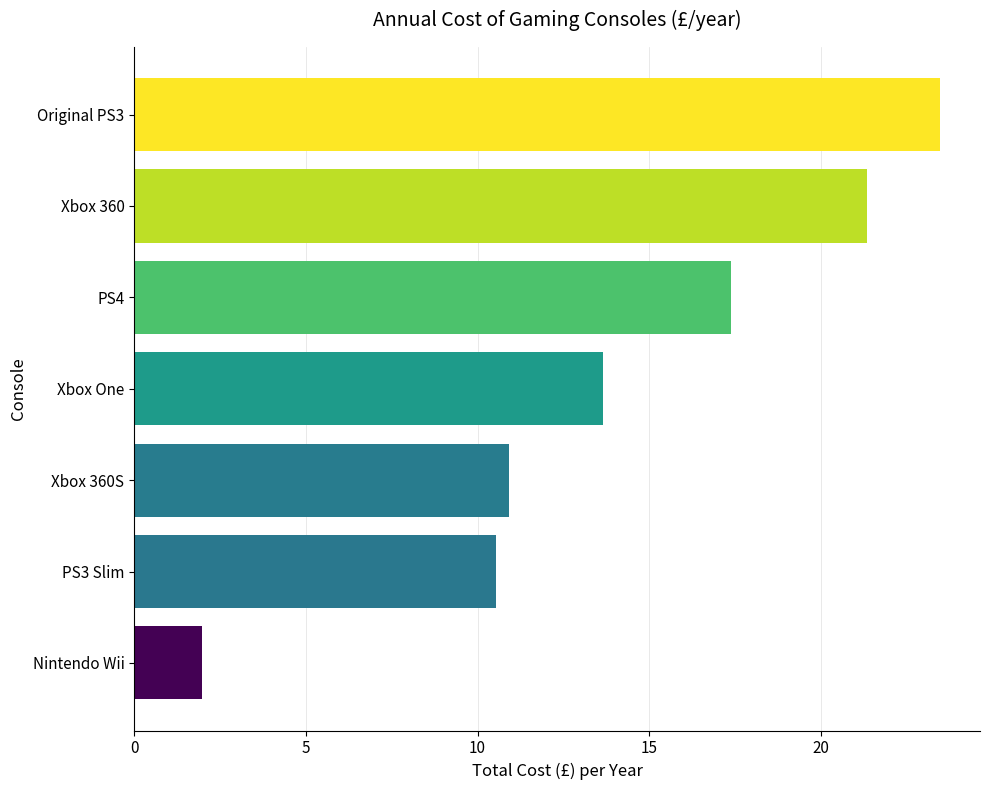

Read the value at Xbox 360.

21.3